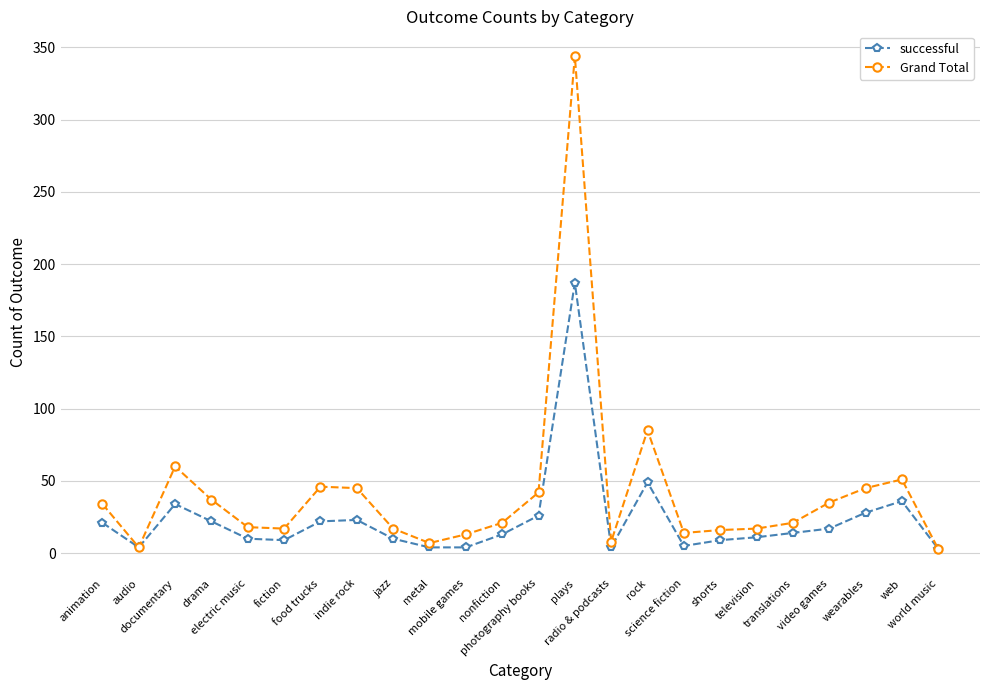

What is the maximum value shown in the chart?

344